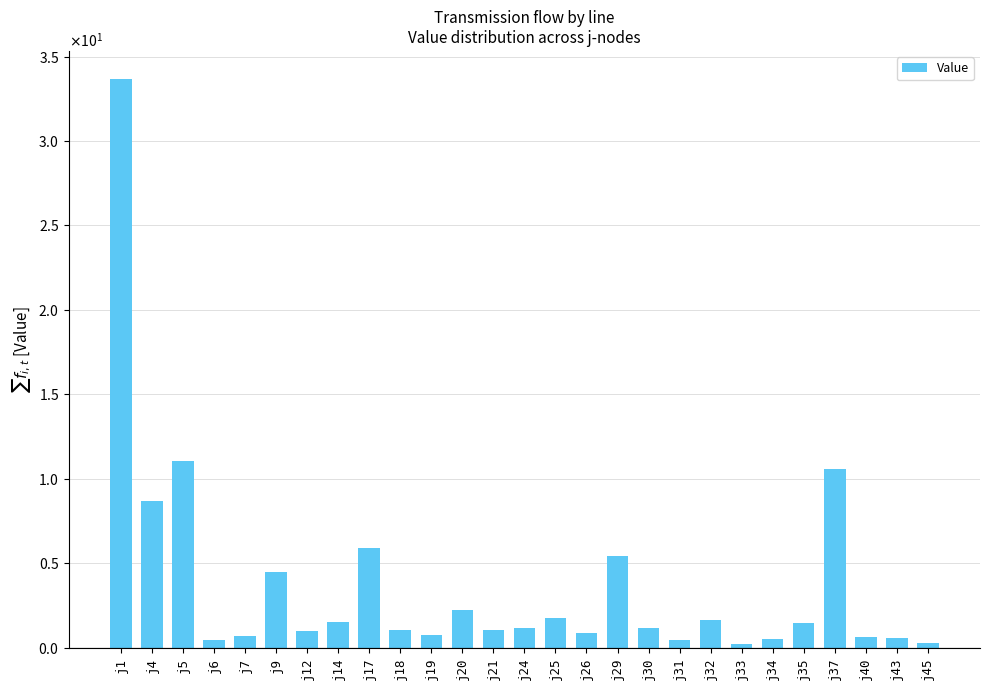

The value at j6 is 0.5. True or false?

True